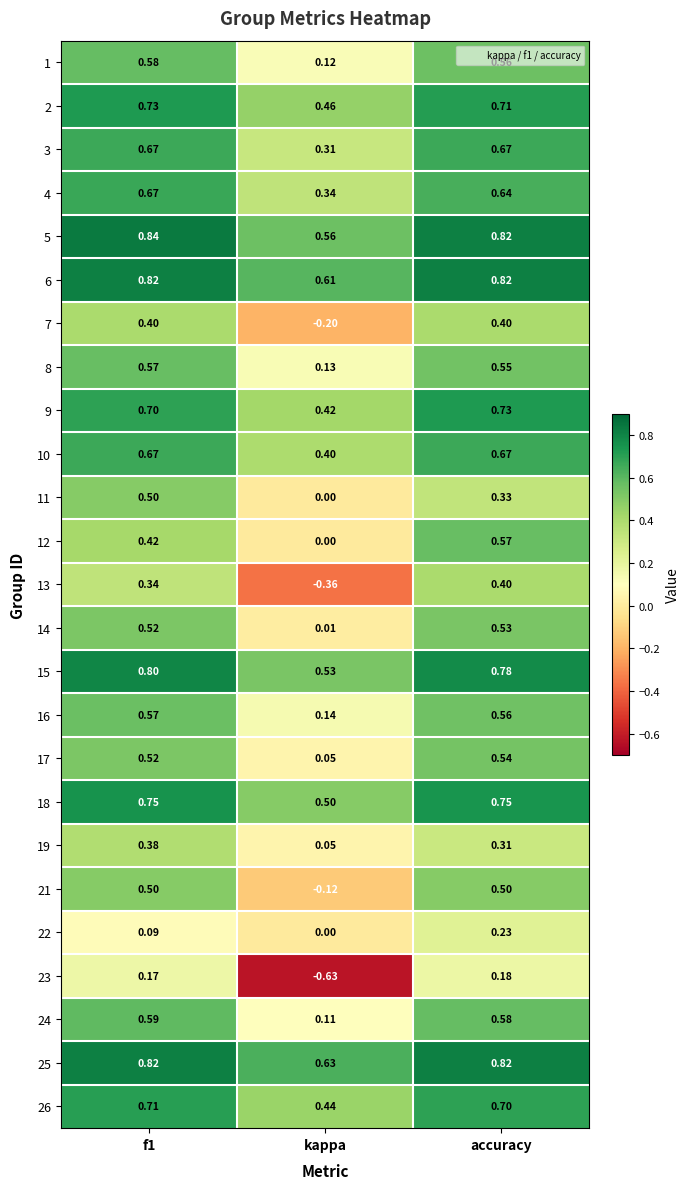

At which category is the sum across all series the highest?

accuracy